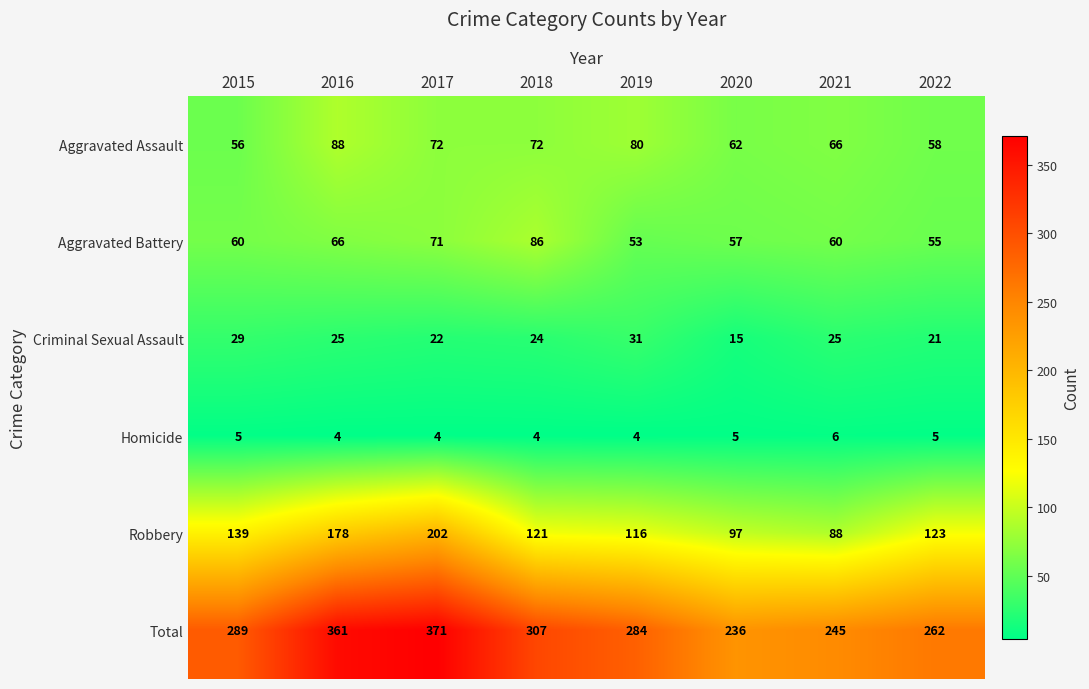

Count the Homicide values in the range 4 to 5.

7